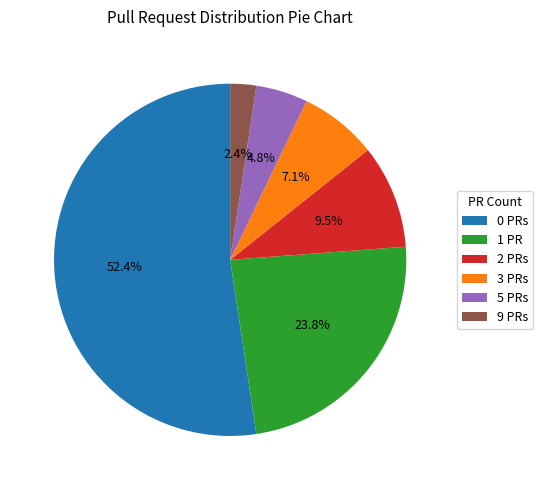

Rank the categories by value from highest to lowest.

0 PRs, 1 PR, 2 PRs, 3 PRs, 5 PRs, 9 PRs